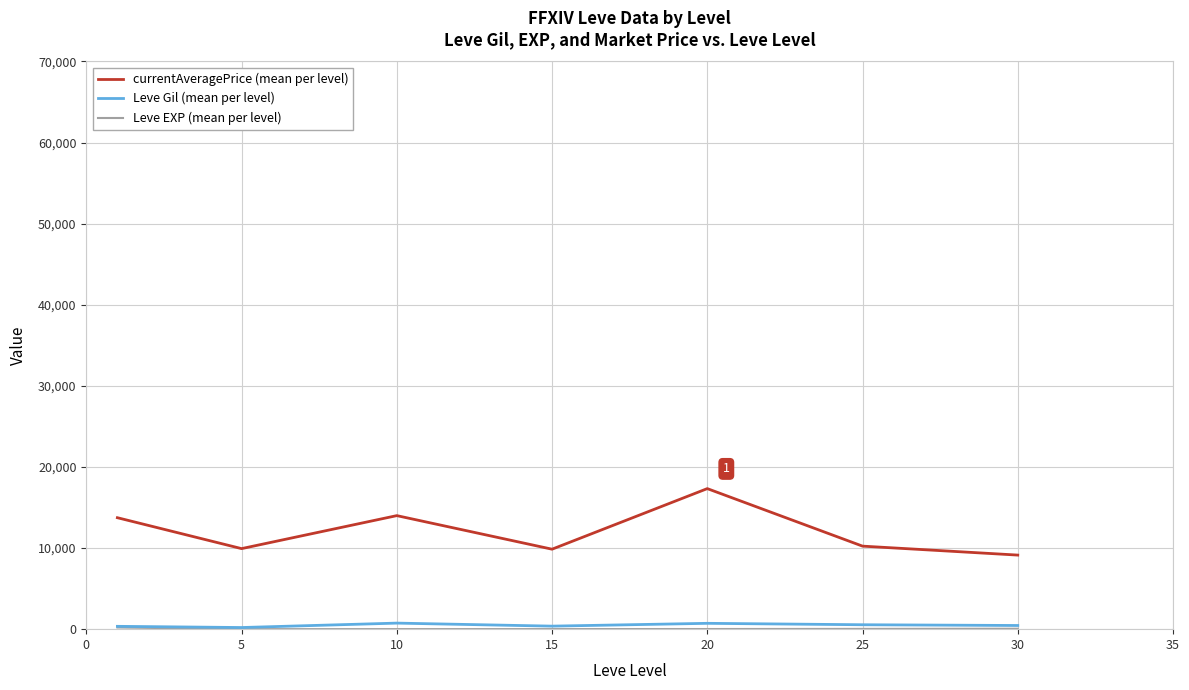

True or false: currentAveragePrice (mean per level) and Leve Gil (mean per level) cross at least once.

False